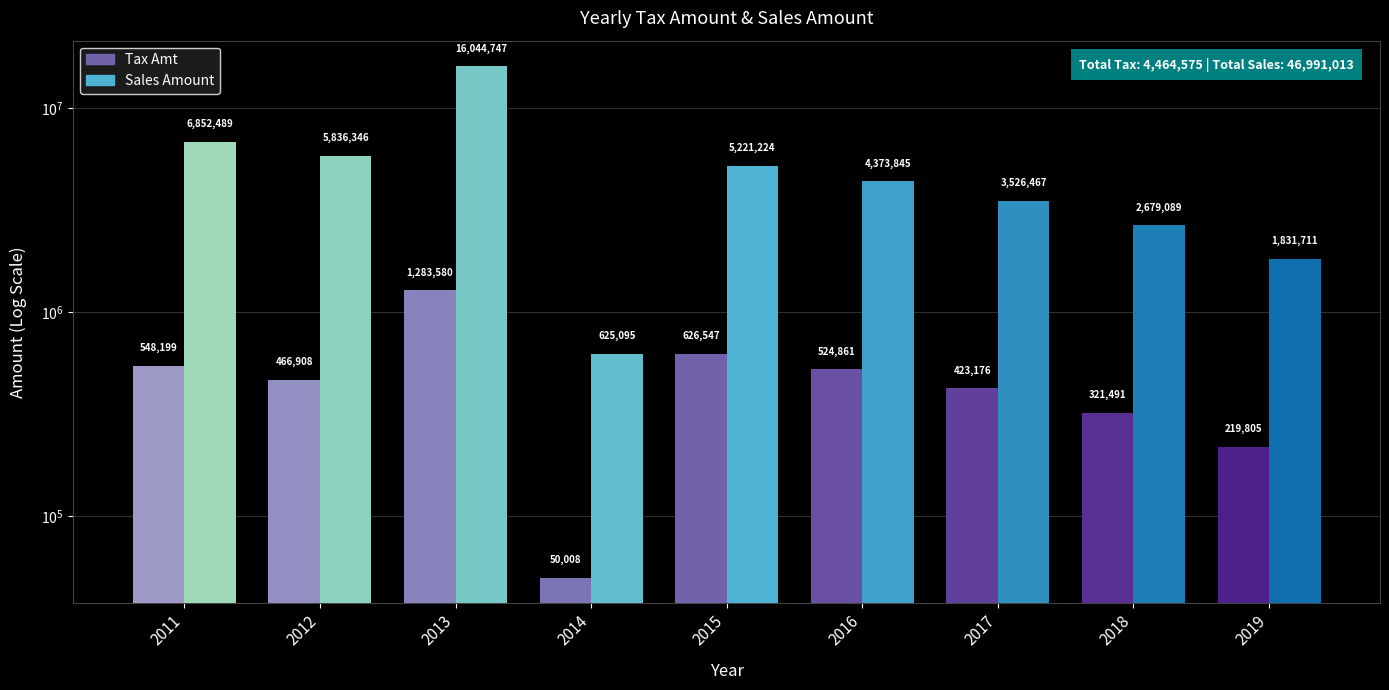

How many data points in Tax Amt are less than 466907?

4